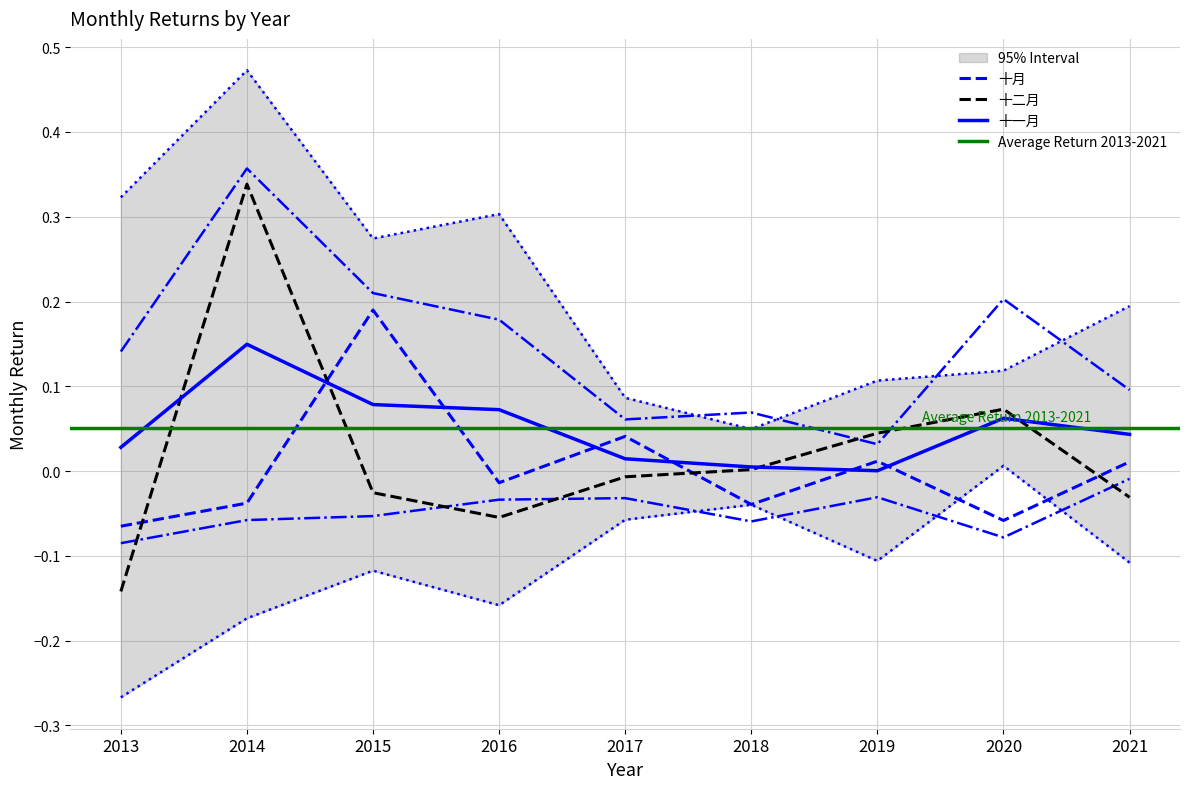

Is it true that 十二月 equals -0.0 at 2017?

True